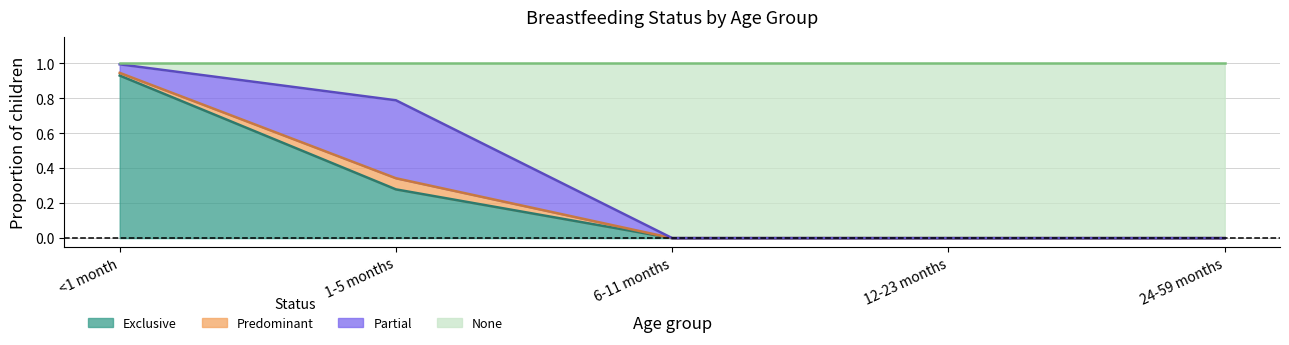

What is the total value across all series at 1-5 months?

1.1